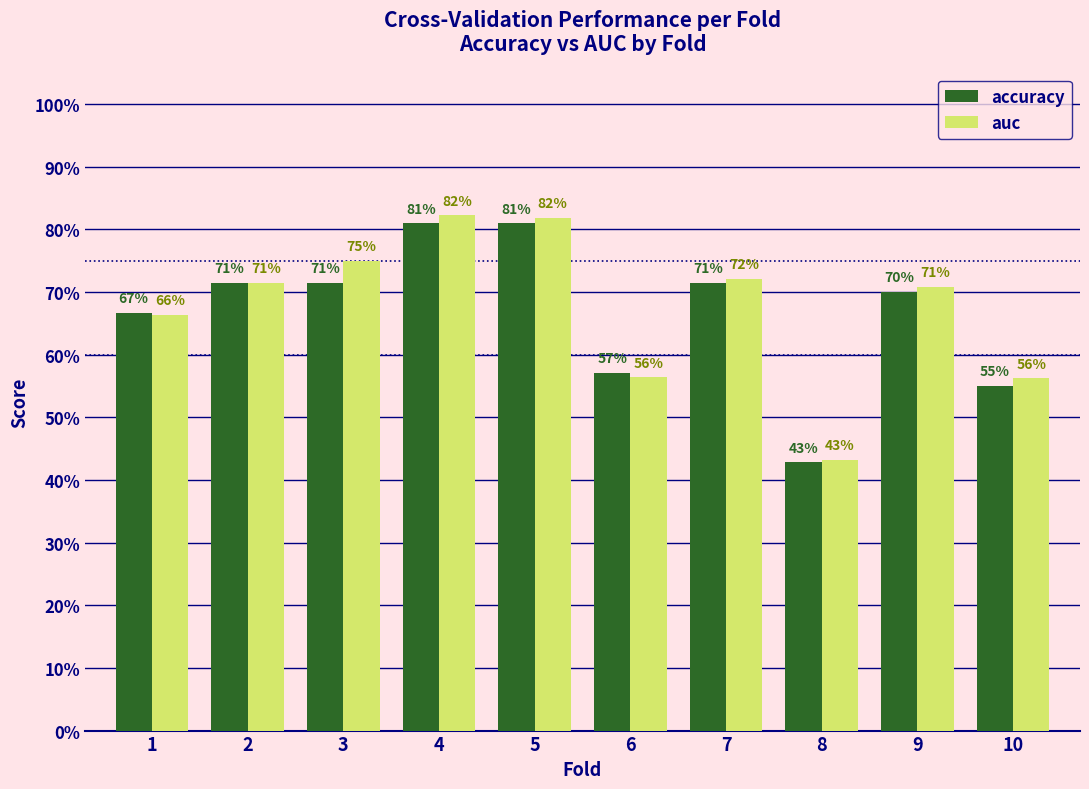

What is the average value of the accuracy series?

0.7